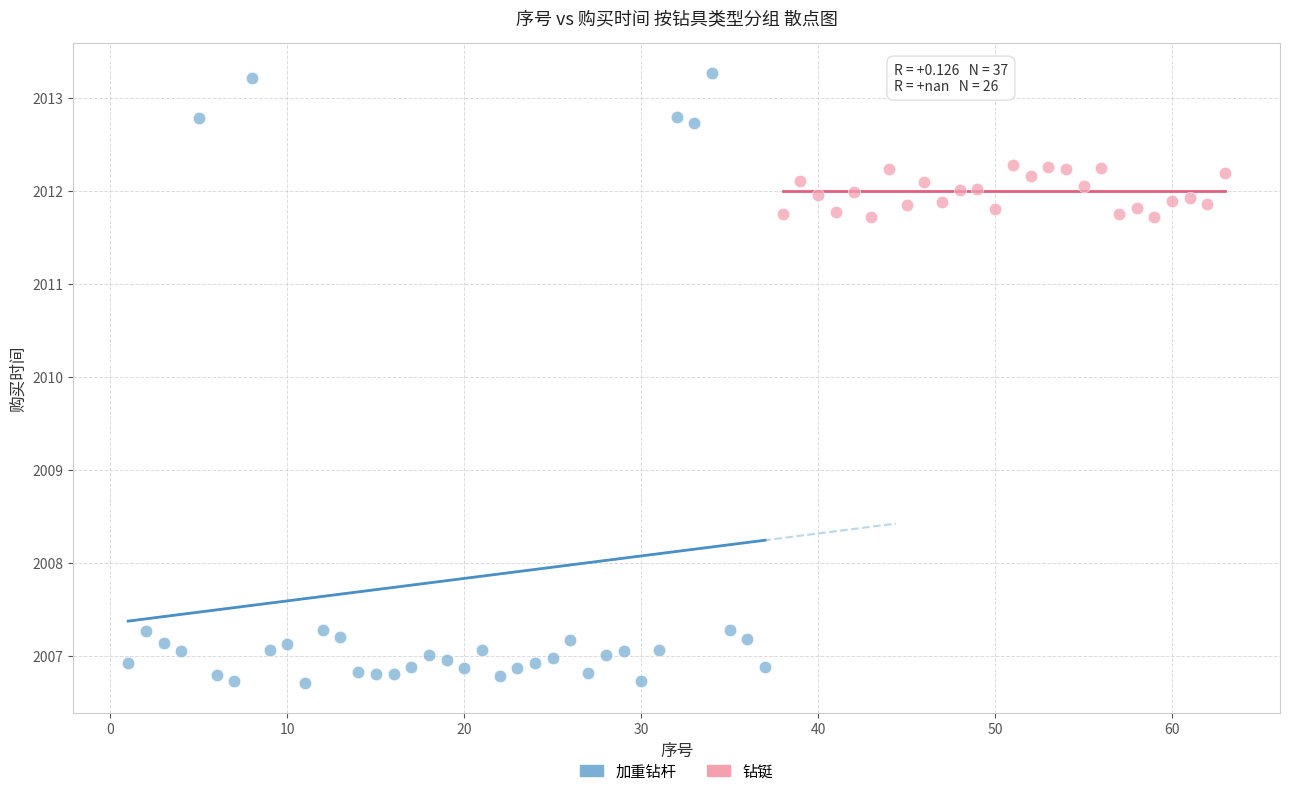

Which series reaches the minimum Y coordinate?

加重钻杆